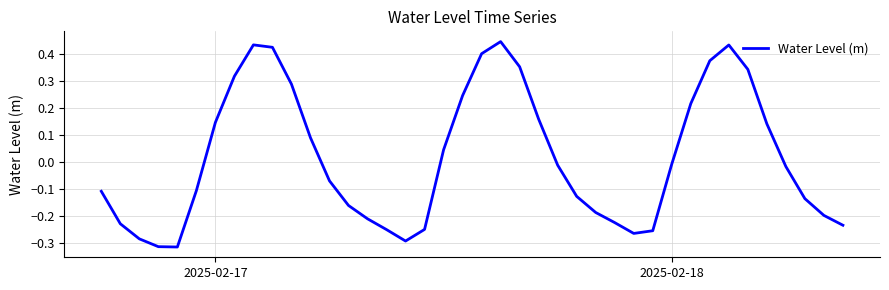

What is the difference between the maximum and minimum values?

0.8